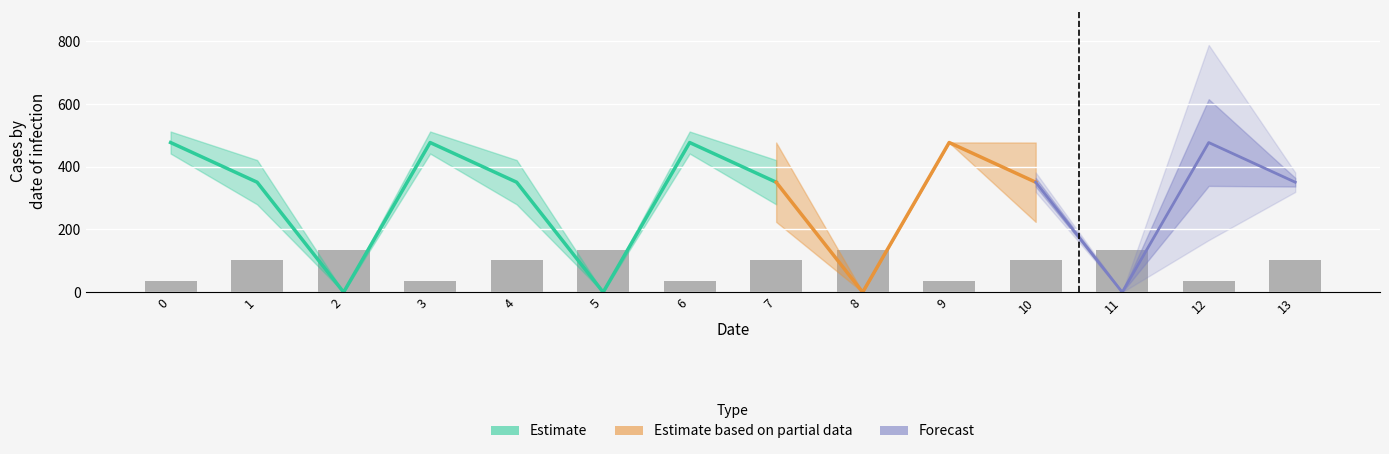

How many data points does each series have?

14